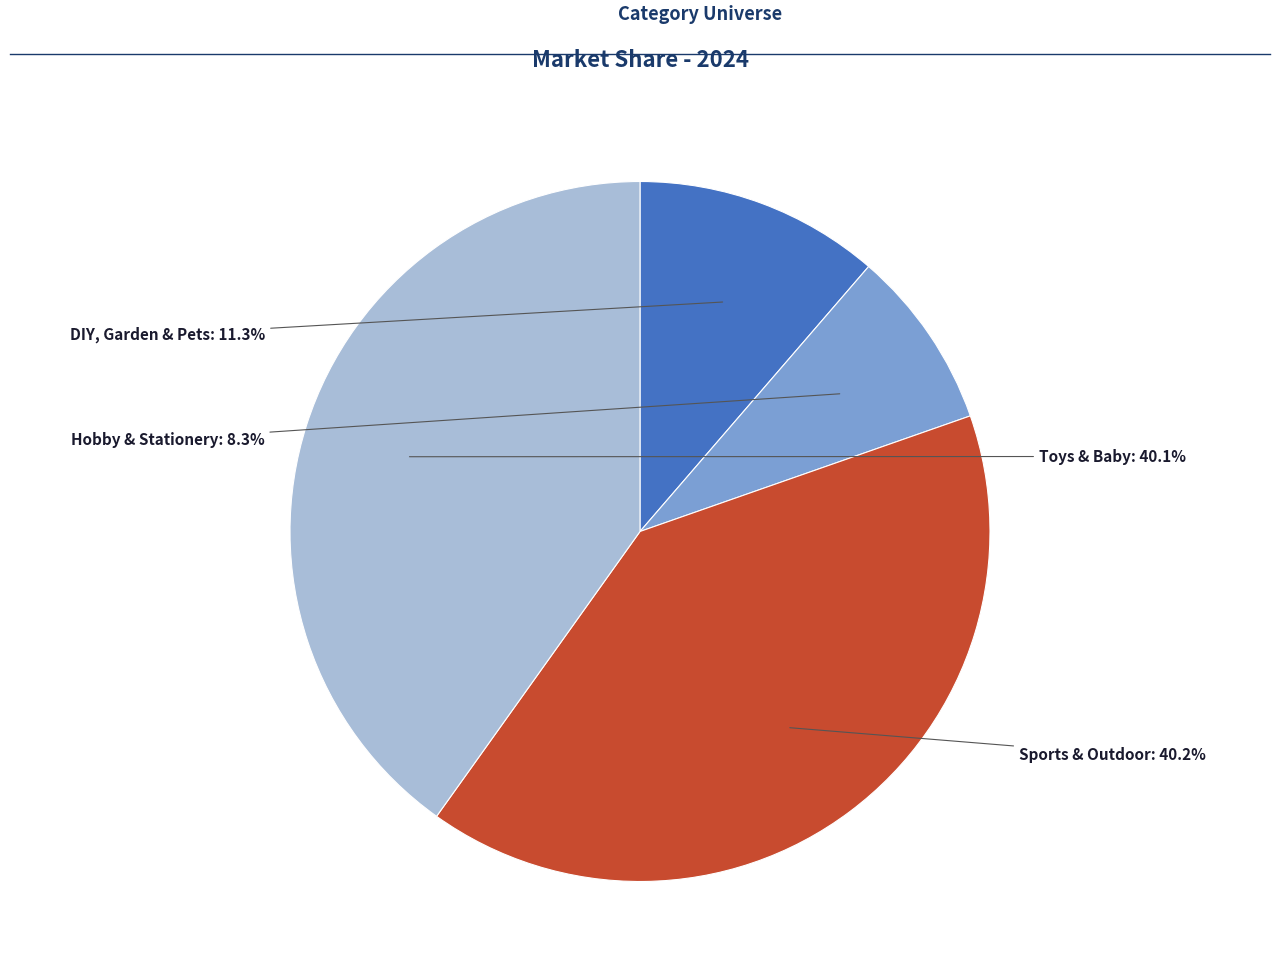

How many slices are in this pie chart?

4